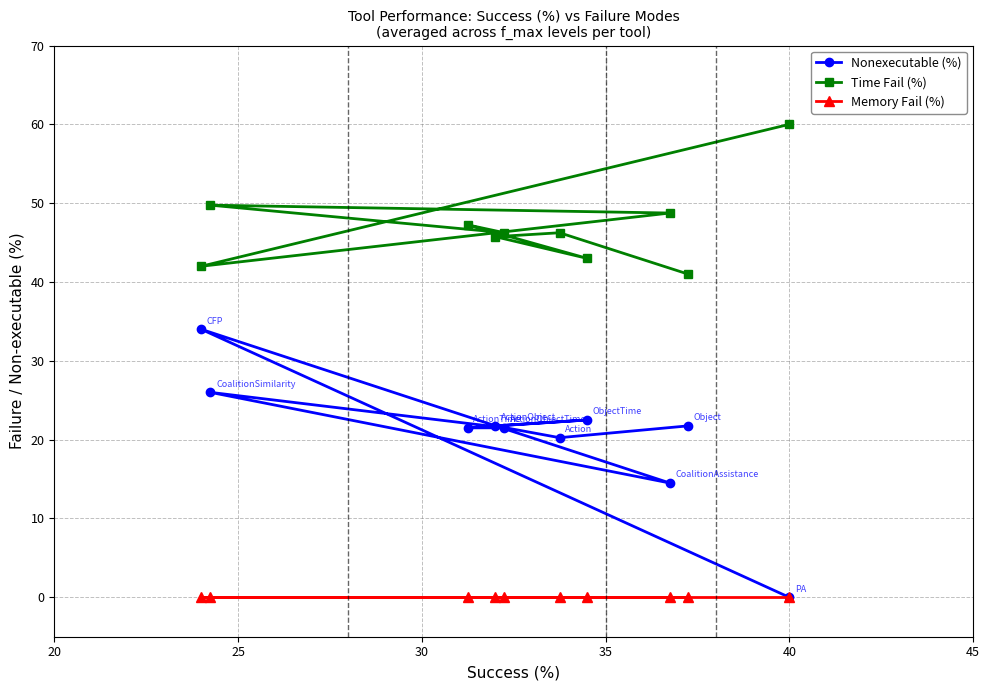

Which series has the largest range (max minus min)?

Nonexecutable (%)